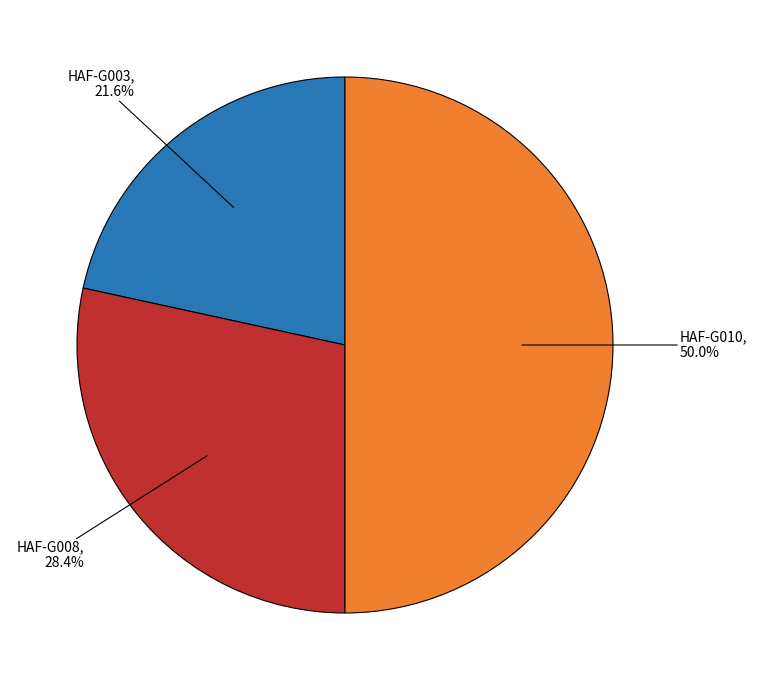

The HAF-G010 slice represents 50% of the pie. True or false?

True